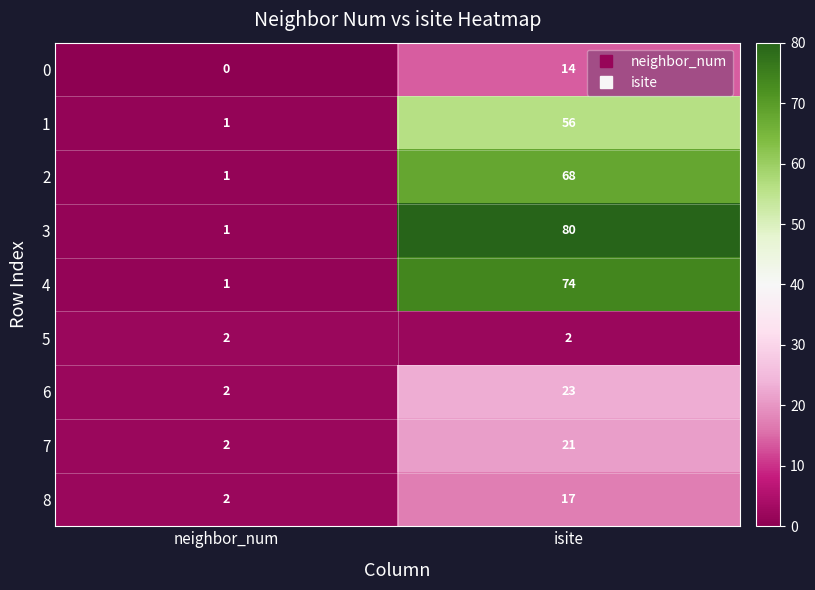

At which category is the sum across all series the highest?

isite